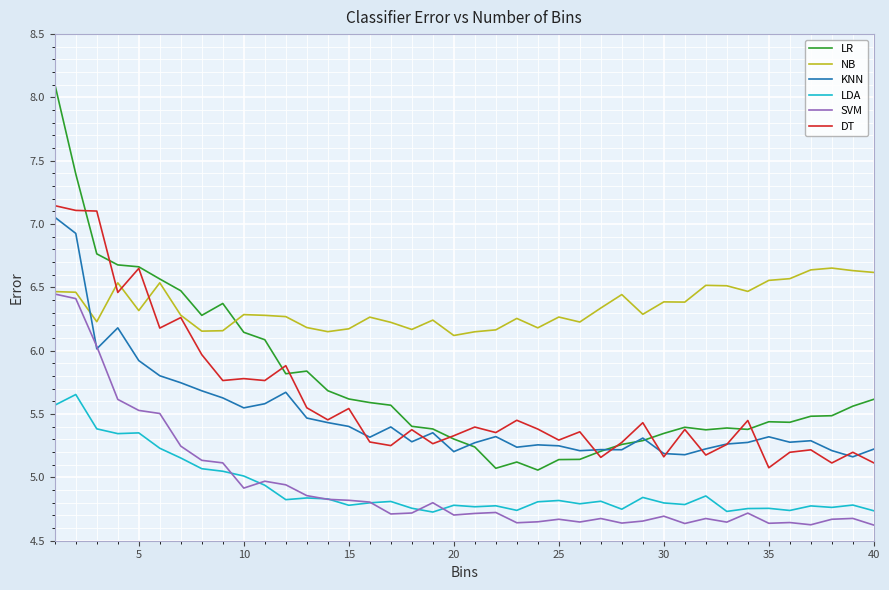

Which series has the widest spread of values?

LR